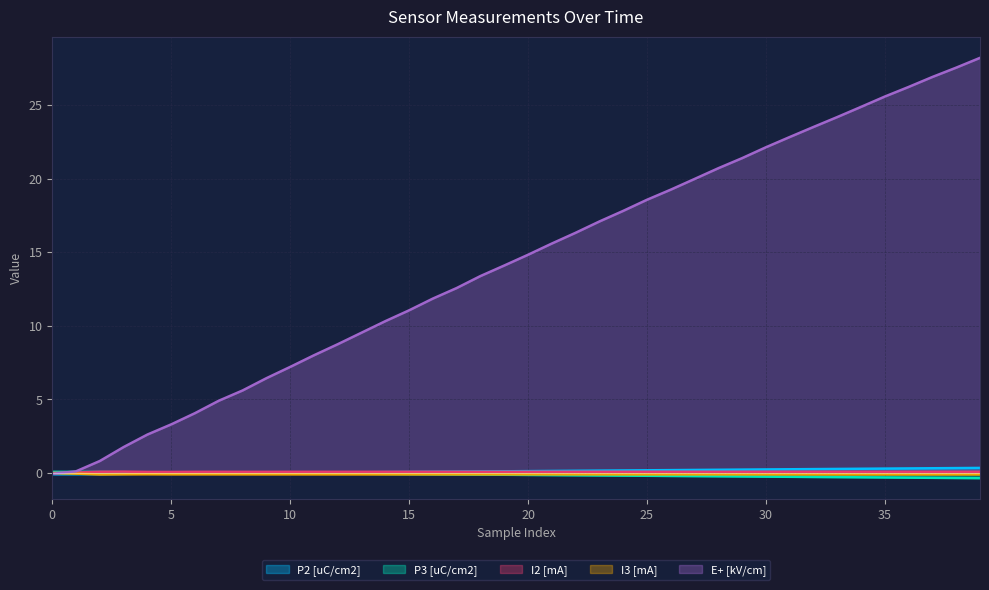

True or false: E+ [kV/cm] and P3 [uC/cm2] intersect in this chart.

True